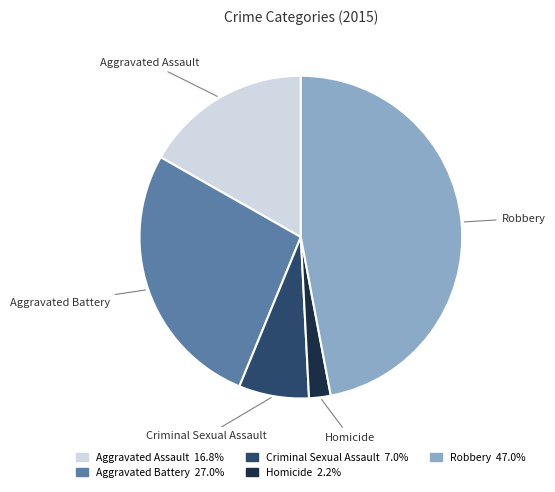

Rank the categories by value from lowest to highest.

Homicide, Criminal Sexual Assault, Aggravated Assault, Aggravated Battery, Robbery